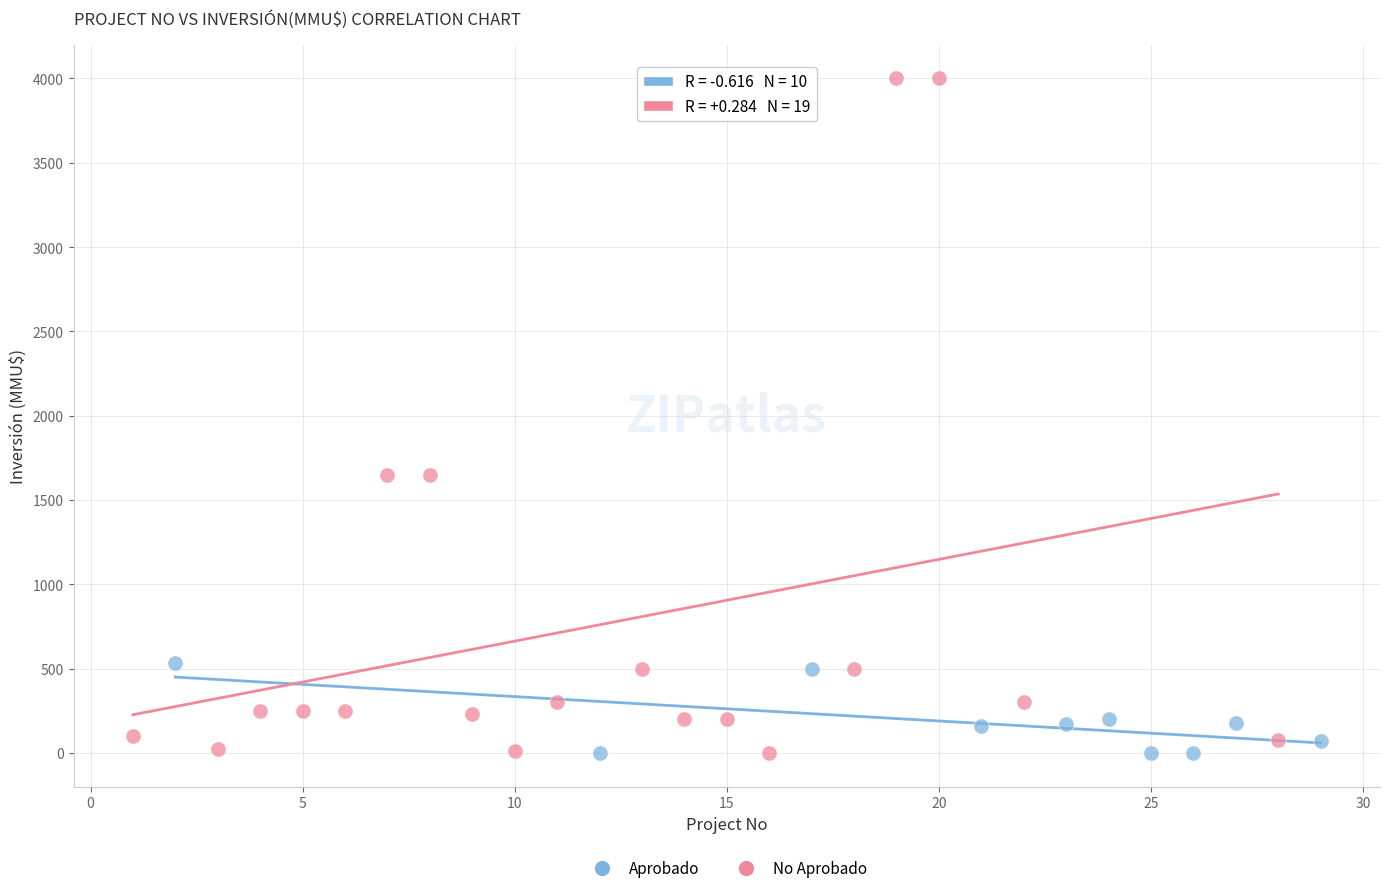

Which series has the widest spread of Y values?

No Aprobado